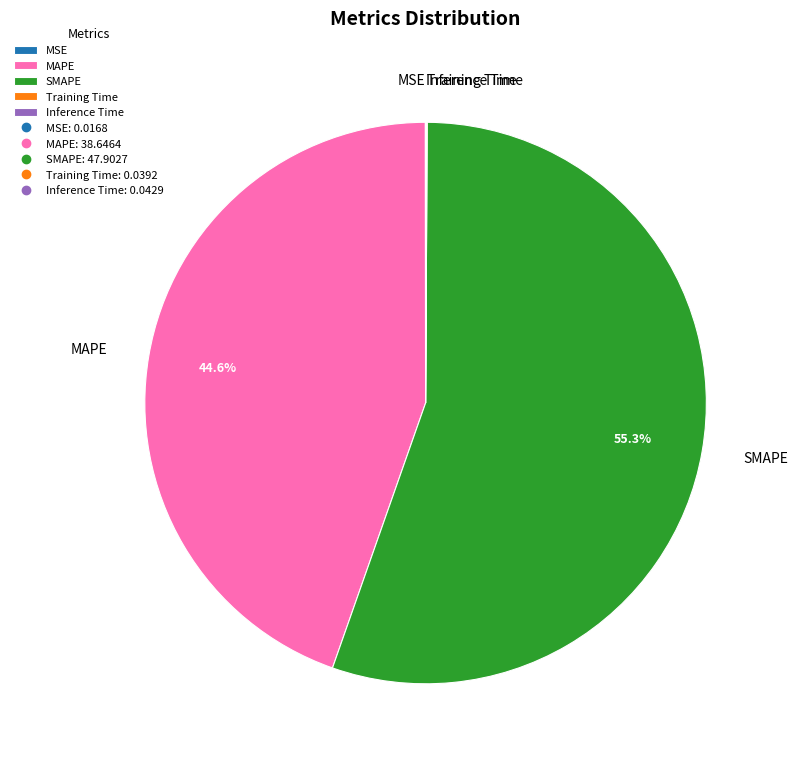

True or false: MAPE accounts for 45% of the total.

True